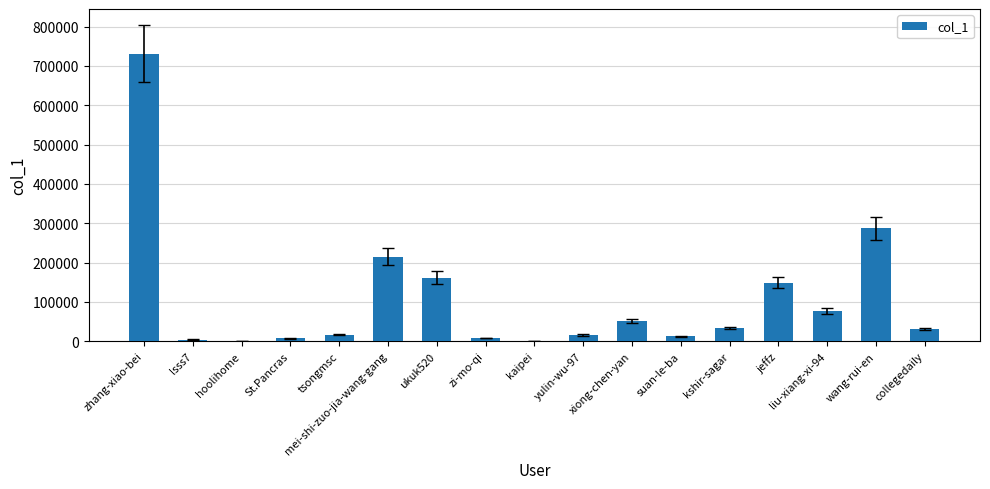

What is the sum of all values?

1800080